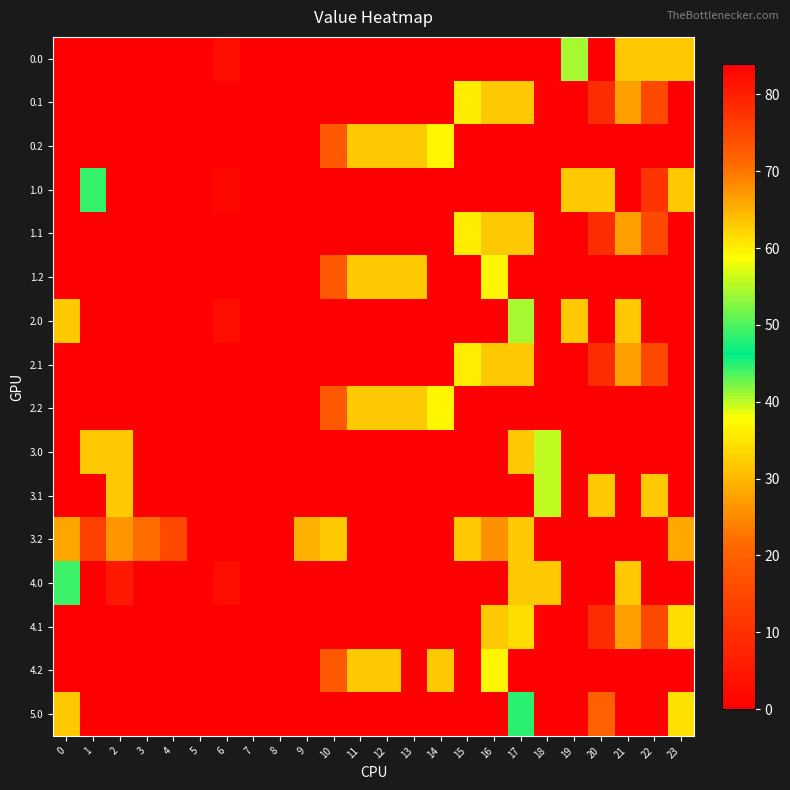

What is the maximum value shown in the chart?

84.0